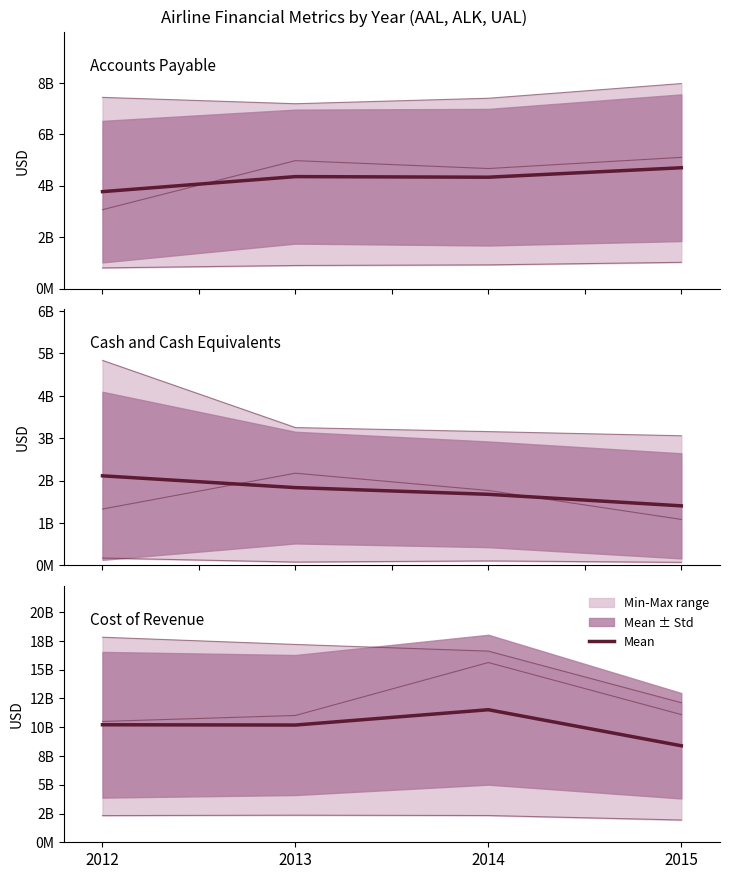

True or false: ALK and AAL intersect in this chart.

False